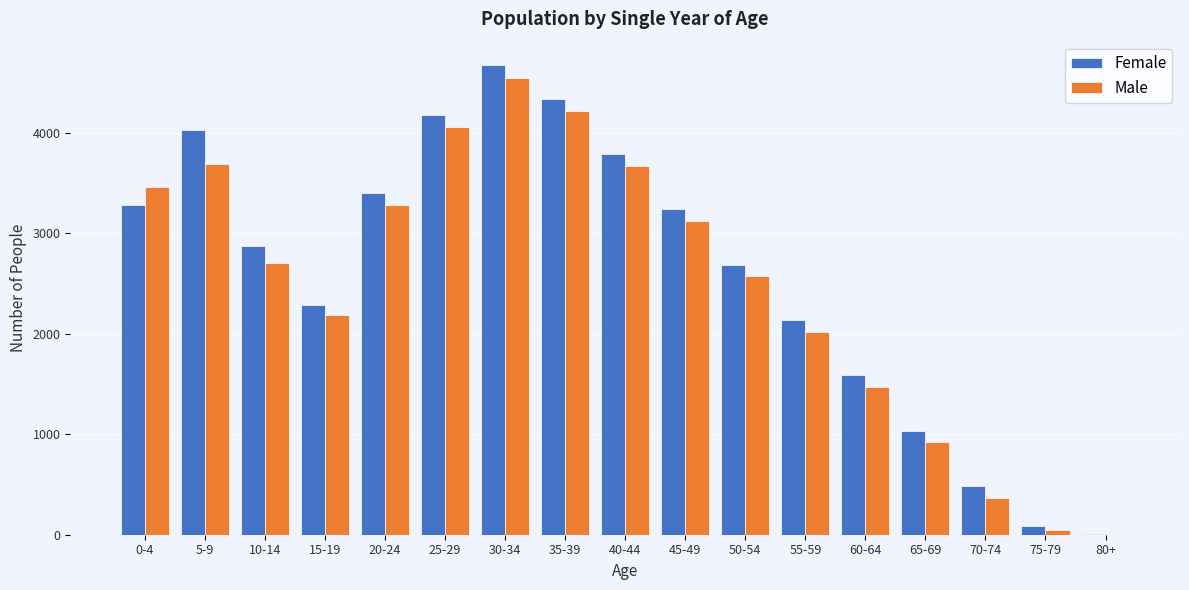

What is the sum of all Female values?

44075